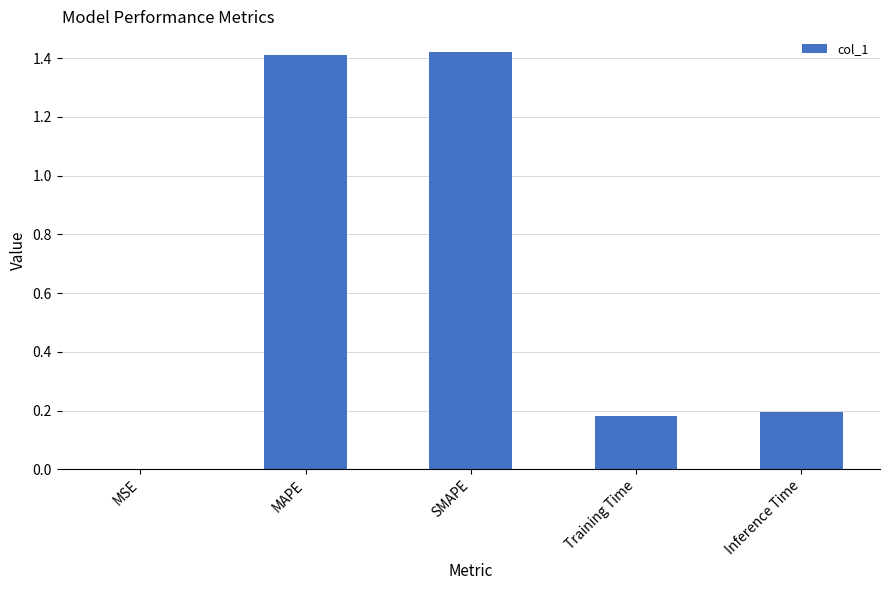

What is the change in value from MAPE to Training Time?

-1.2